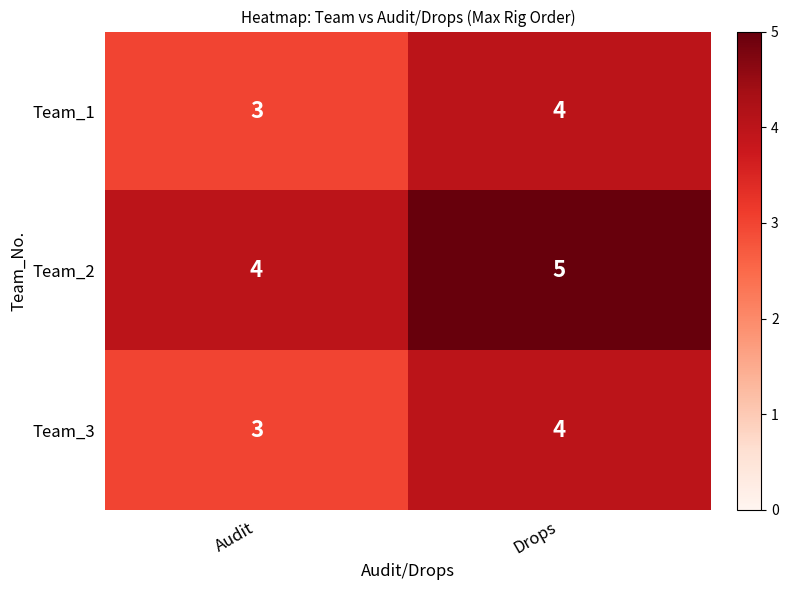

Which category has the highest value across all series?

Drops